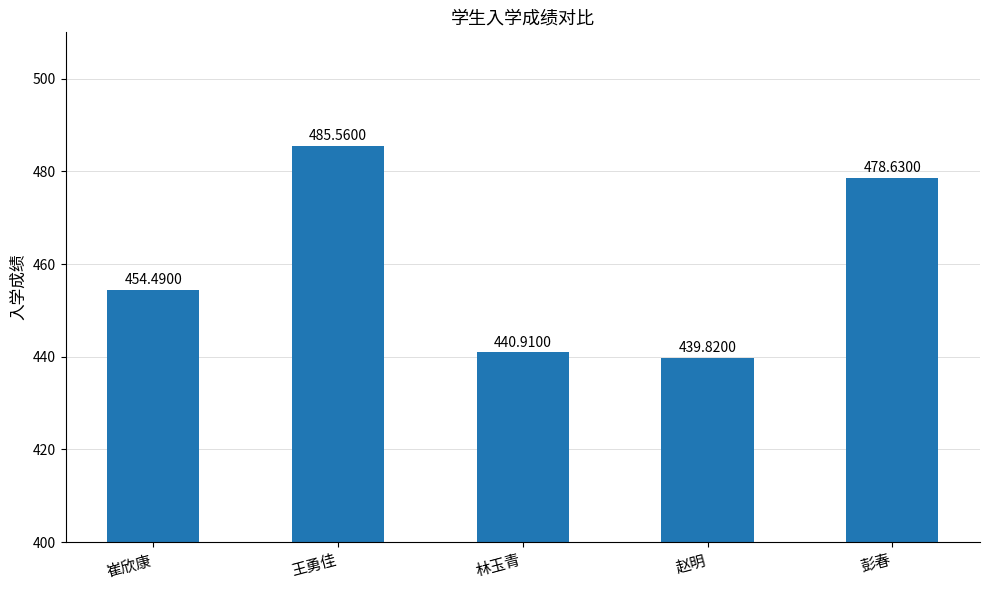

At which category does the chart reach its minimum across all series?

赵明